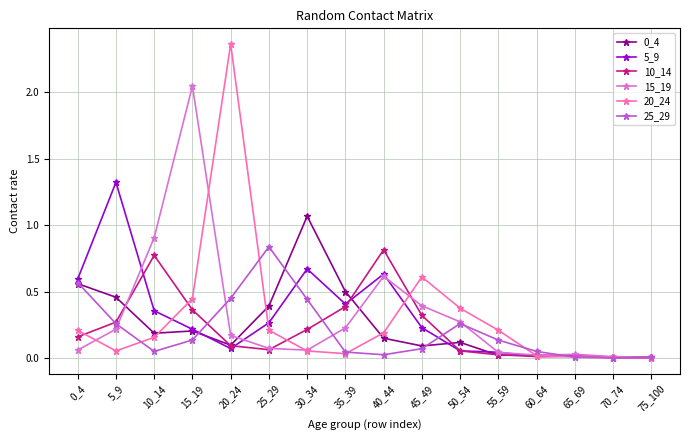

Which category has the highest value in the 15_19 series?

15_19